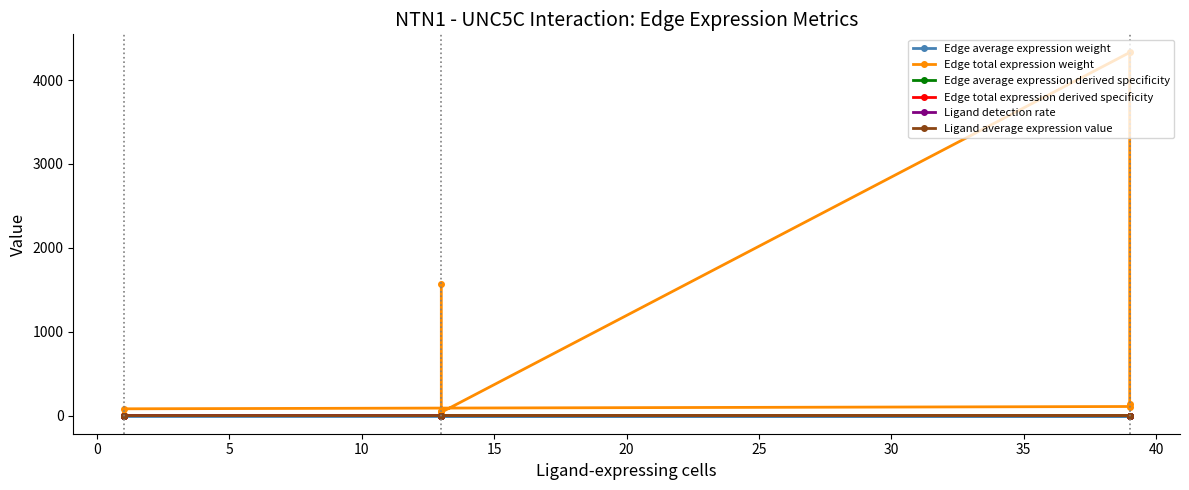

Rank the series by their maximum value, from highest to lowest.

Edge total expression weight, Edge total expression derived specificity, Edge average expression derived specificity, Ligand average expression value, Ligand detection rate, Edge average expression weight